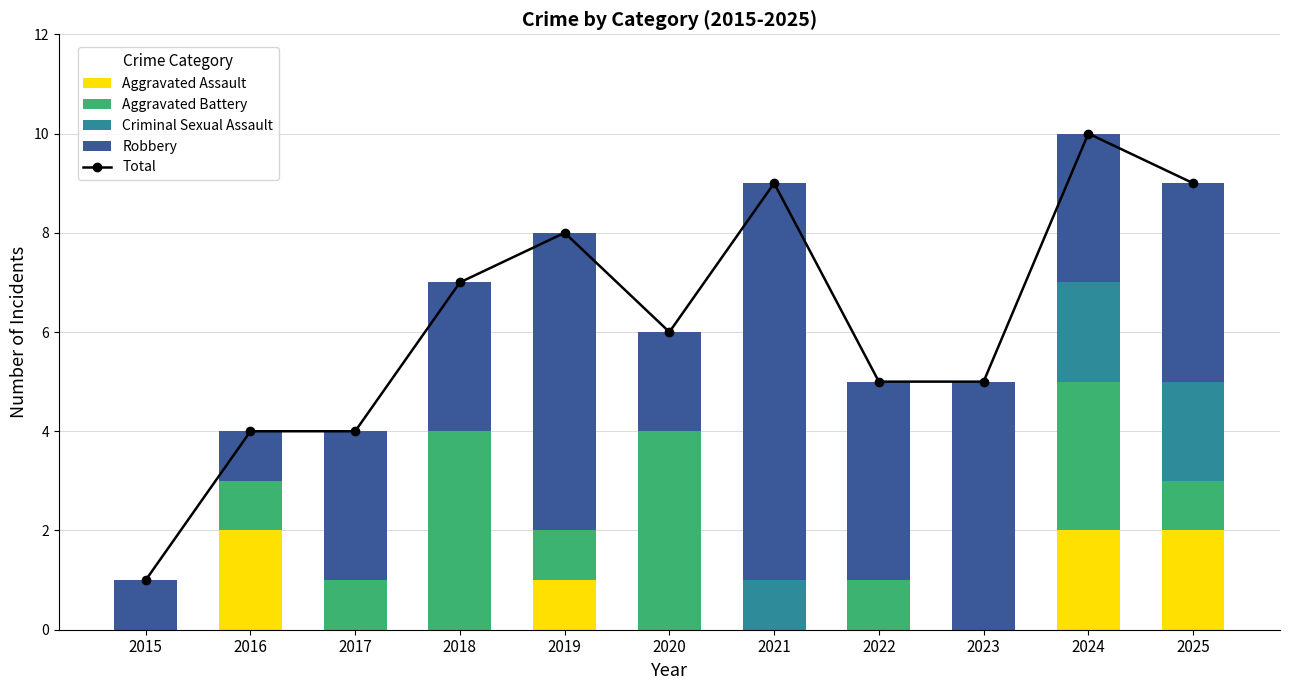

Where does the Total series first go above 6?

2018